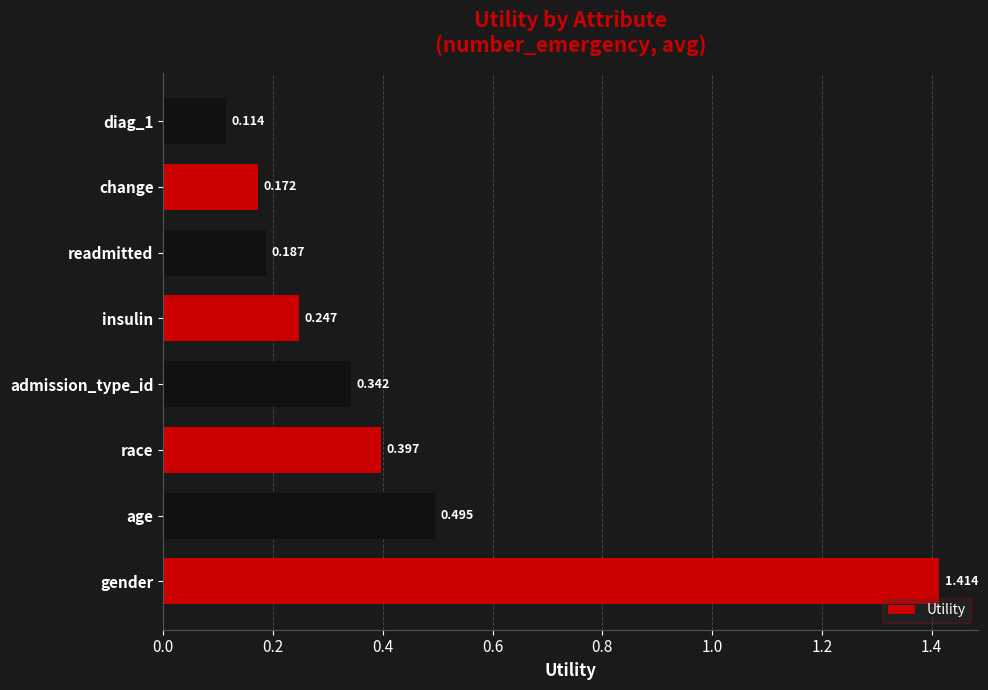

Which label corresponds to the largest value in the chart?

gender